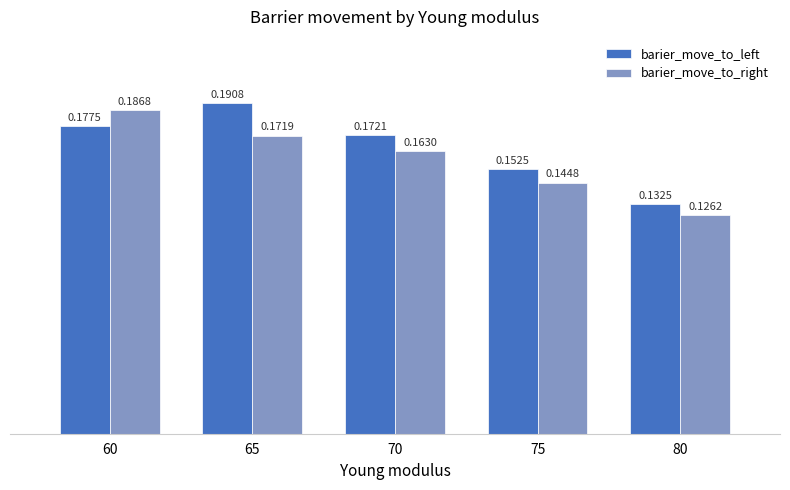

What is the sum of the barier_move_to_left values at 80 and 75?

0.3